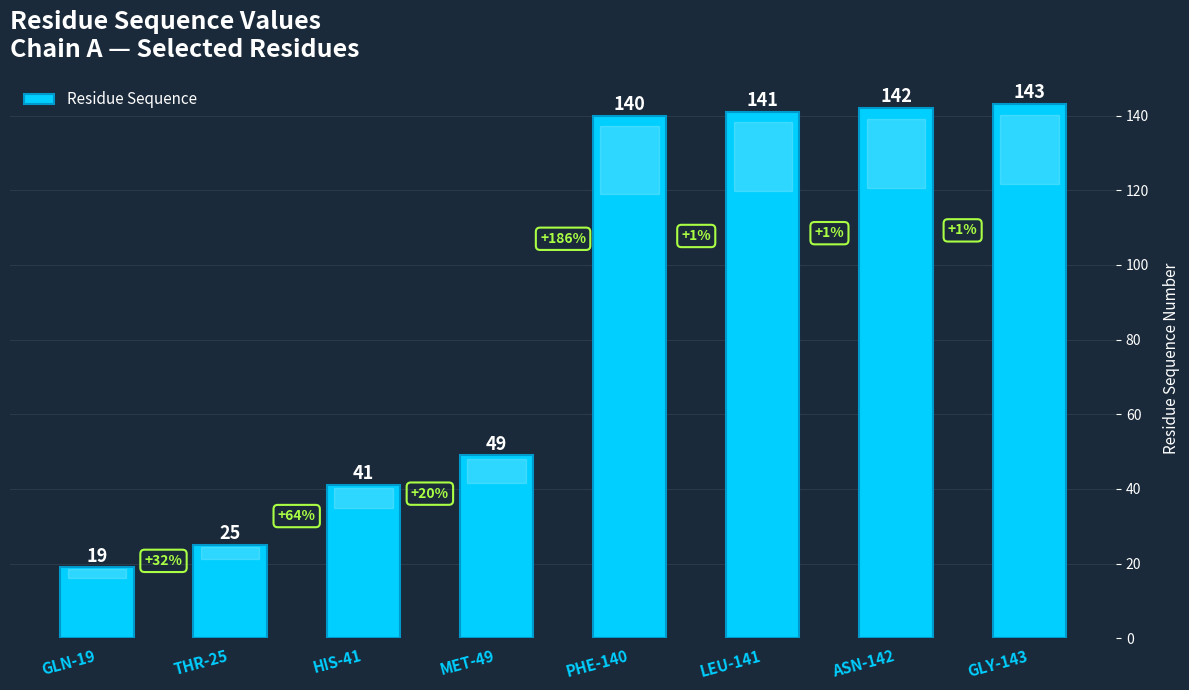

What is the difference between the second highest and second lowest values?

117